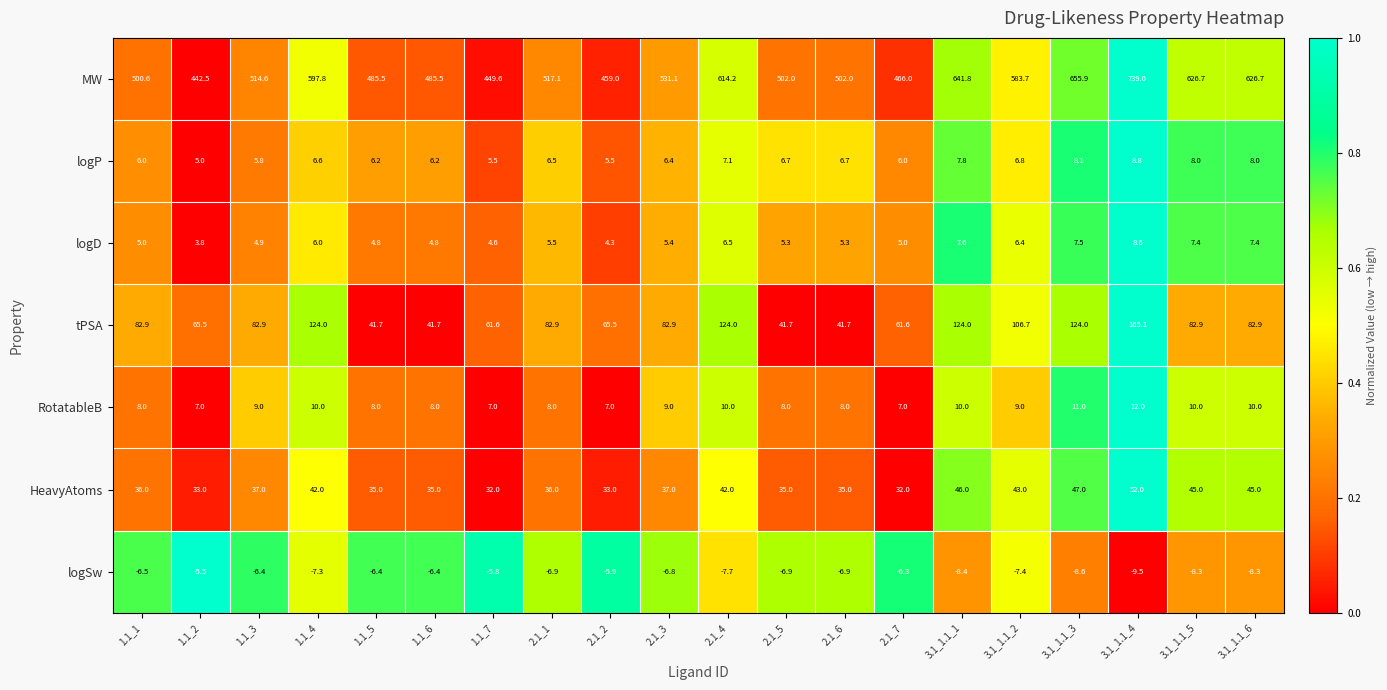

Which series has the widest spread of values?

MW